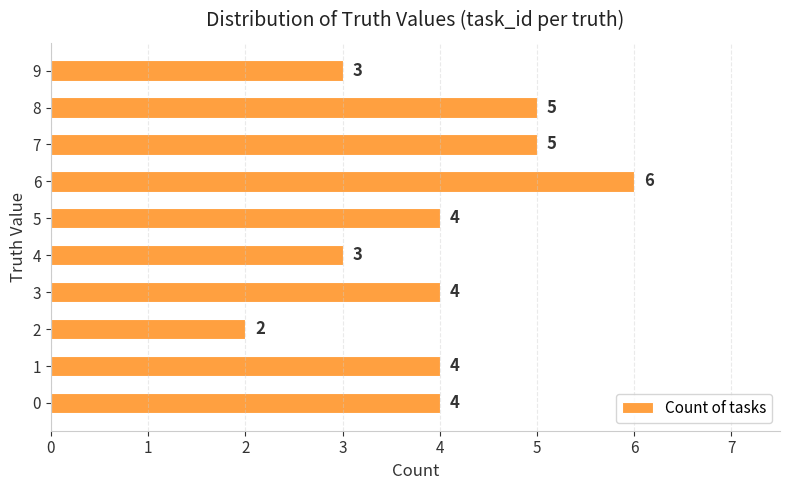

What is the change in value from 0 to 6?

+2